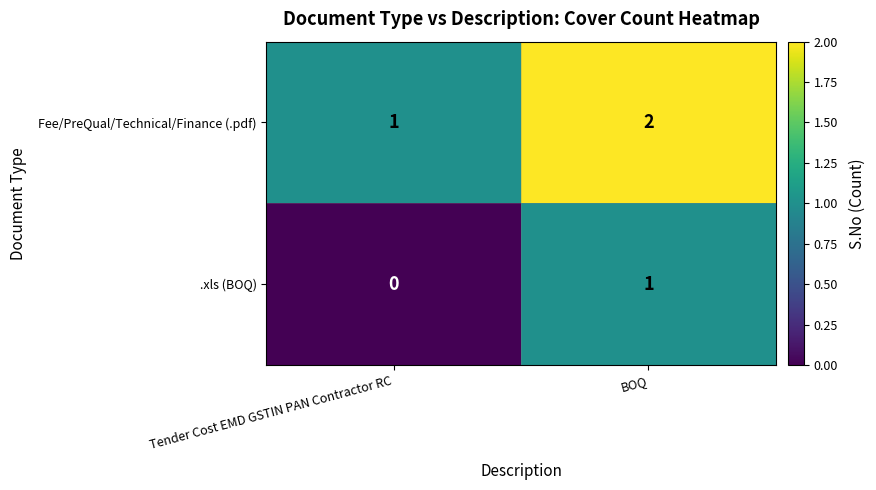

The value of .xls (BOQ) at BOQ is 1. True or false?

True